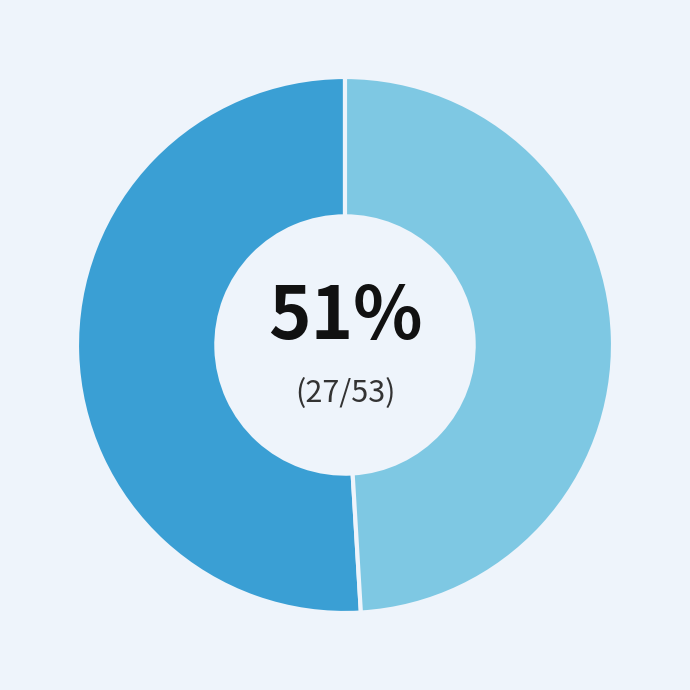

To the nearest percent, what is the difference between the largest and smallest slice percentages?

2%